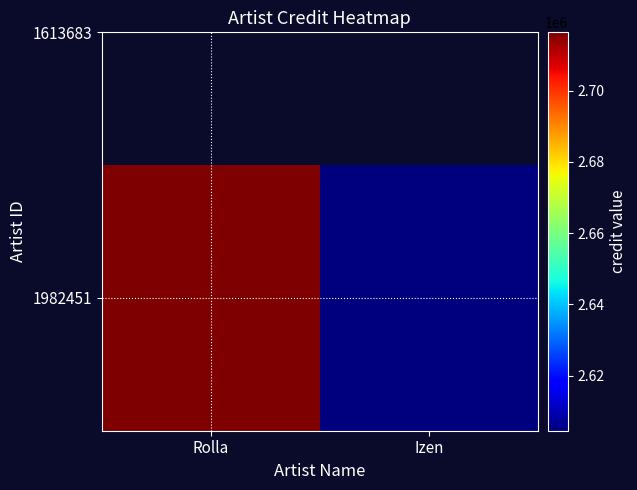

Which has a higher value, Izen or Rolla?

Rolla